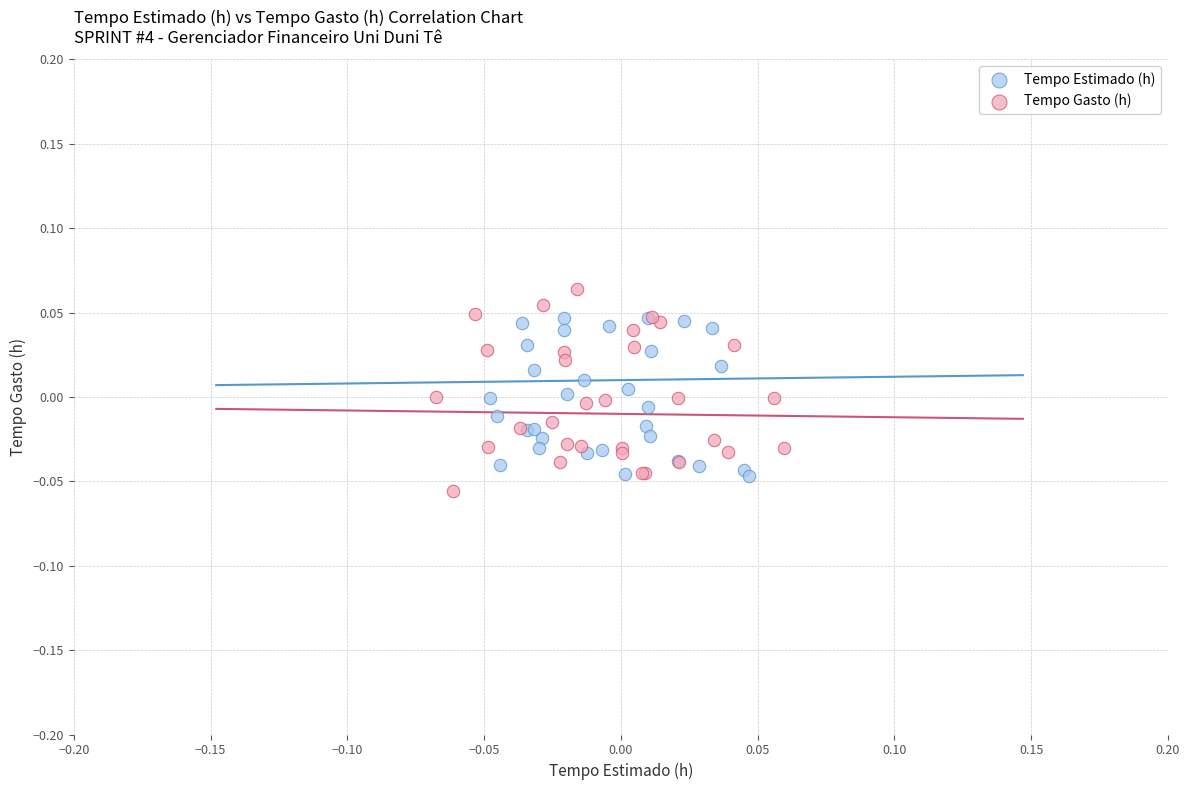

Which series has the largest Y range (max minus min)?

Tempo Gasto (h)